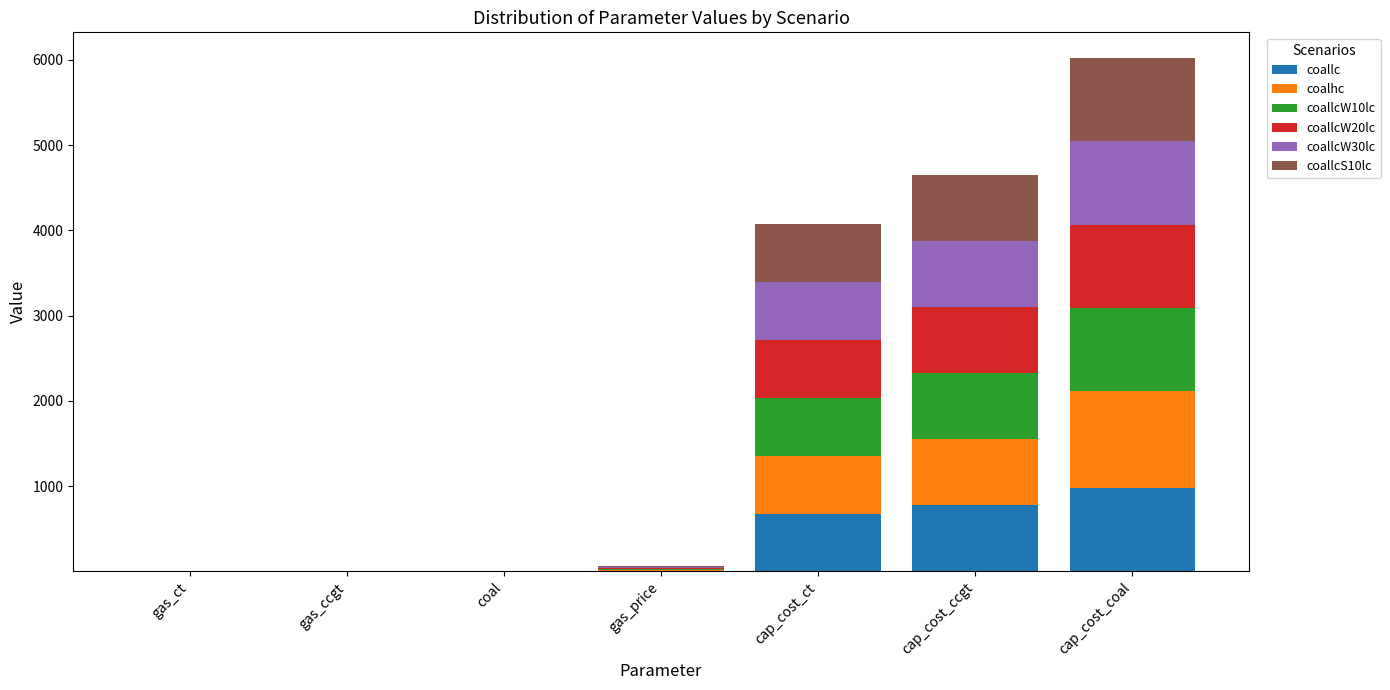

What are all the series names shown in the legend?

coallc, coalhc, coallcW10lc, coallcW20lc, coallcW30lc, coallcS10lc